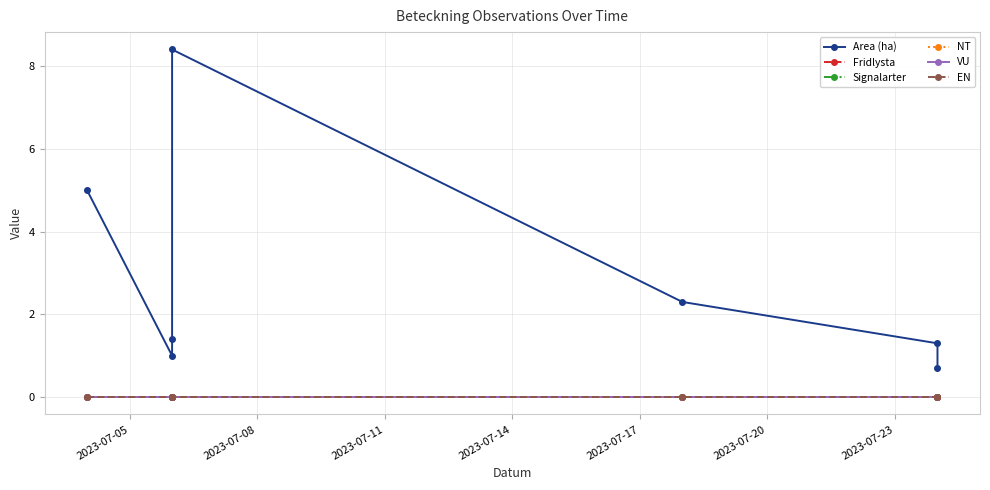

At how many categories does at least one series exceed 3?

2